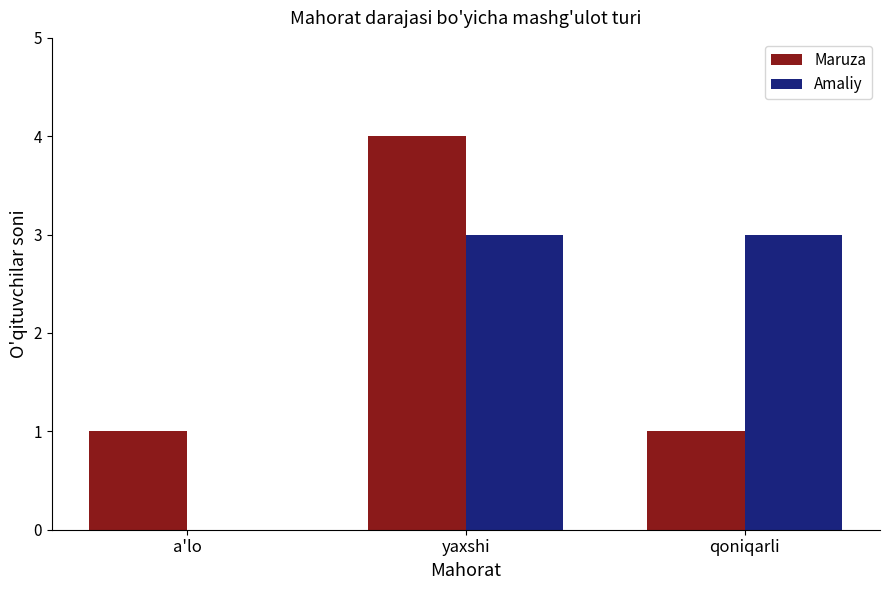

What is the sum of the Amaliy values at qoniqarli and a'lo?

3